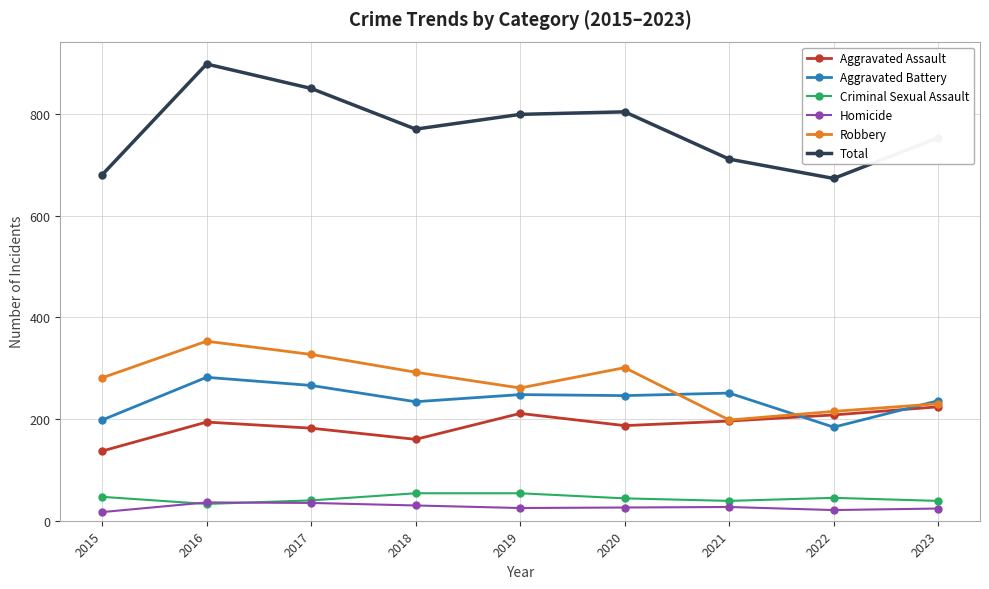

What is the approximate value of Criminal Sexual Assault at 2021, to the nearest 10?

40